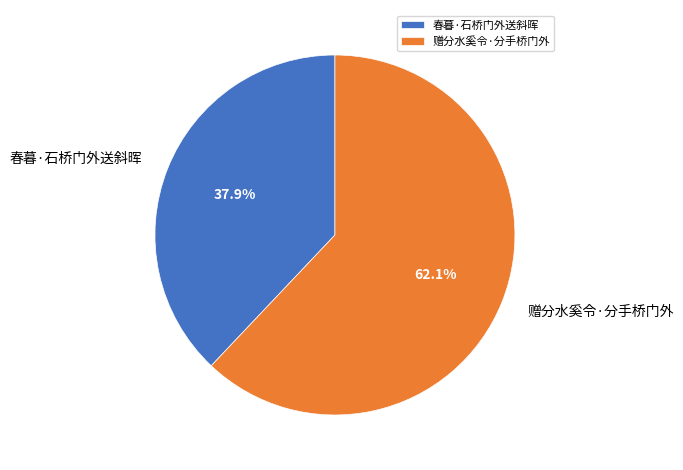

Between 春暮·石桥门外送斜晖 and 赠分水奚令·分手桥门外, which is larger?

赠分水奚令·分手桥门外